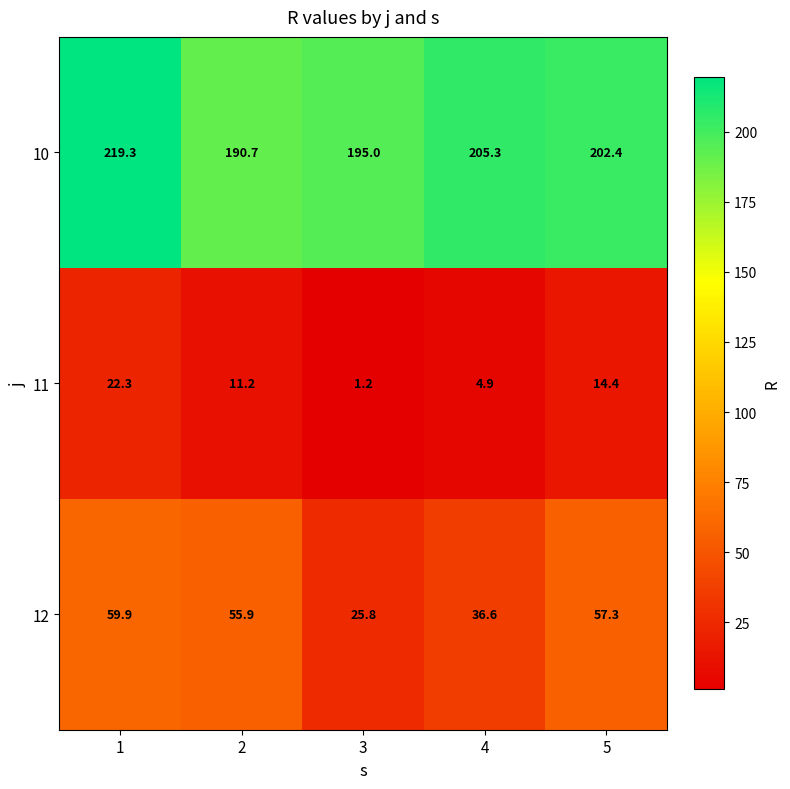

Rank the series by their average value, from lowest to highest.

11, 12, 10